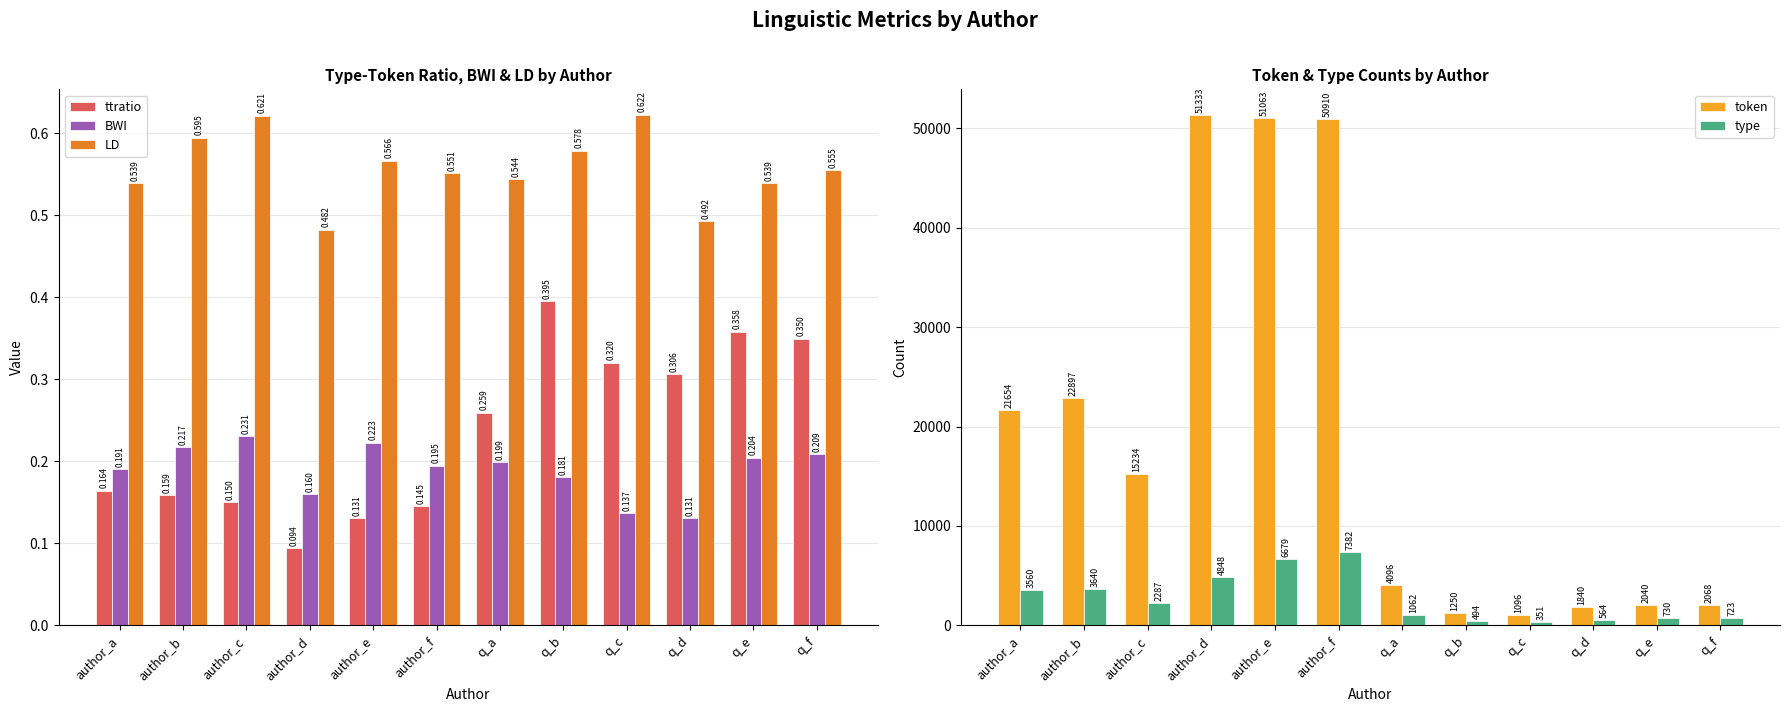

At which category is the sum across all series the highest?

author_f